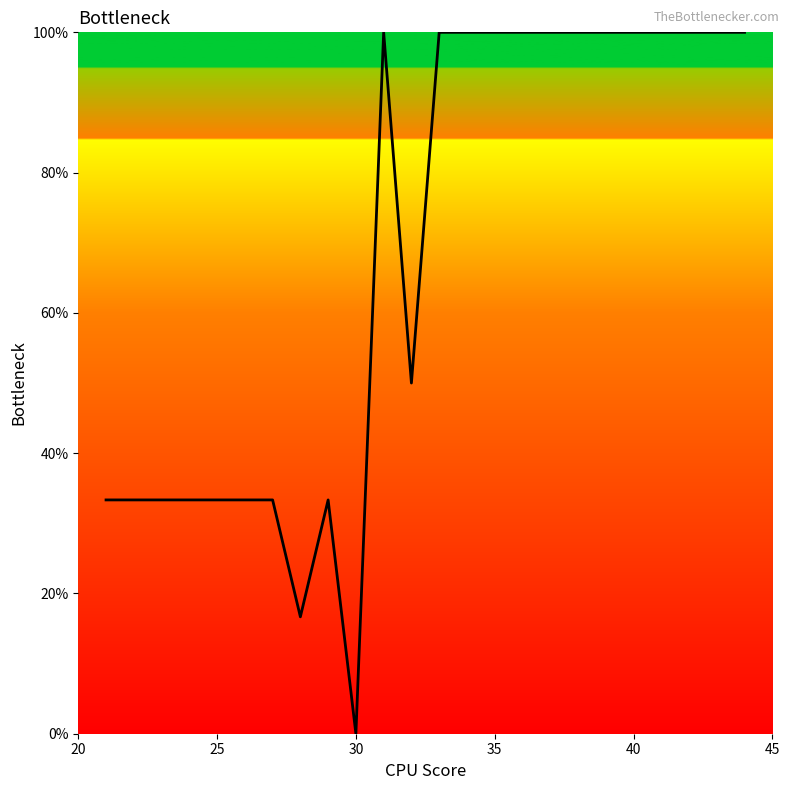

How many categories are shown in the chart?

24